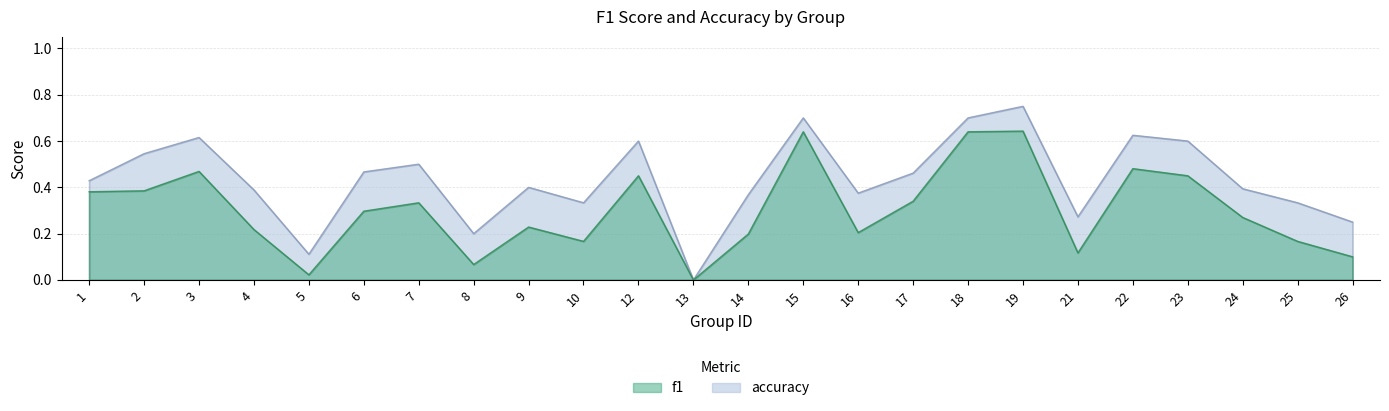

True or false: accuracy and f1 intersect in this chart.

False